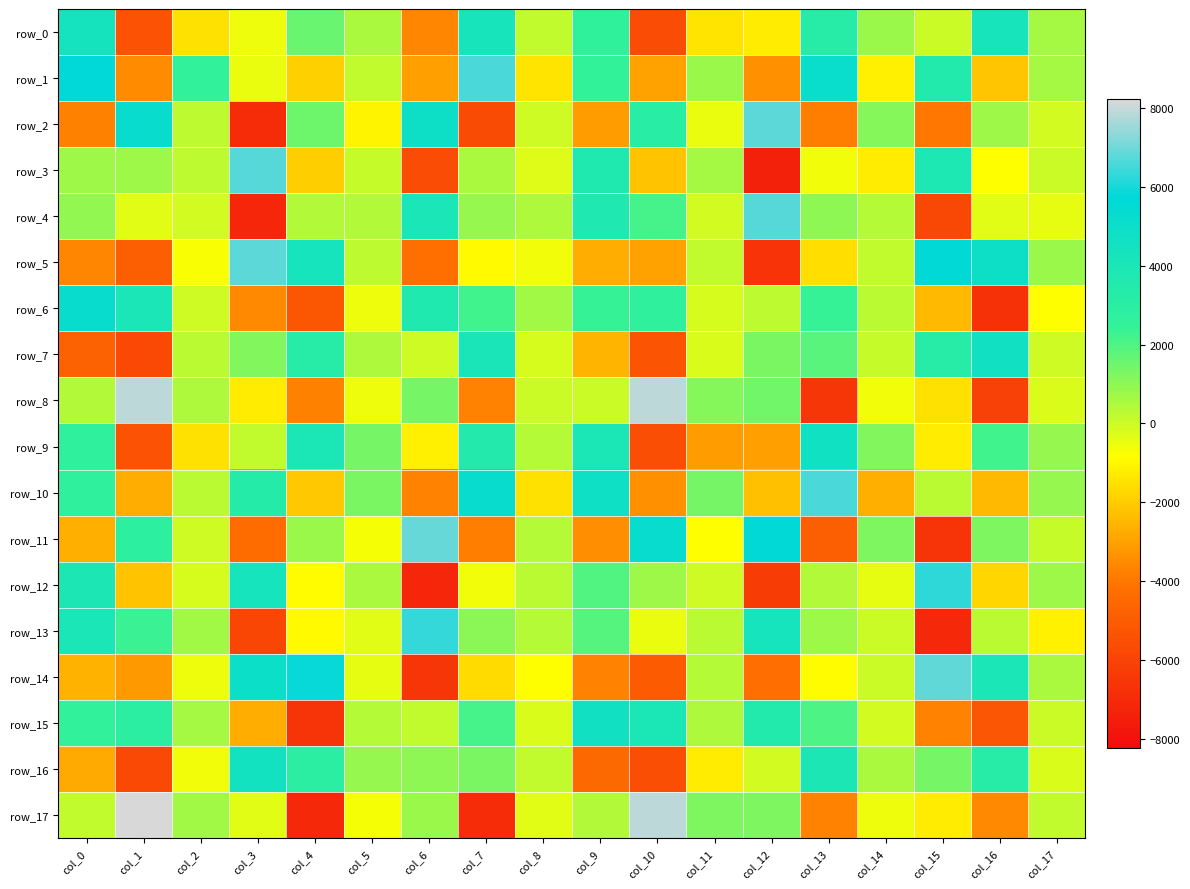

What is the sum of all row_3 values?

-3010.0